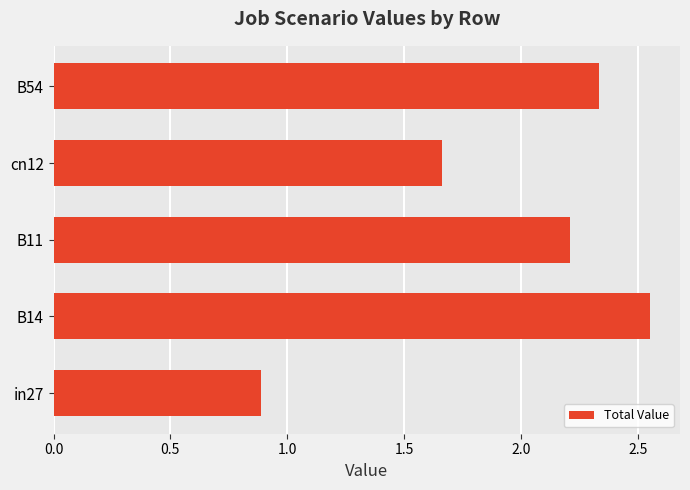

What is the sum of all values?

9.6